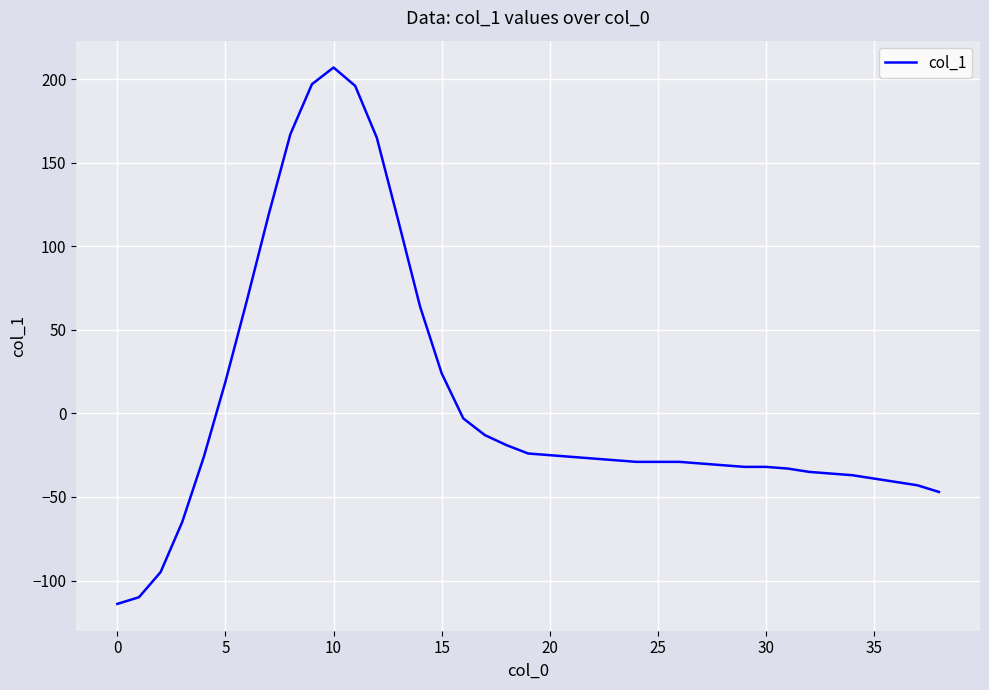

What is the smallest value displayed?

-114